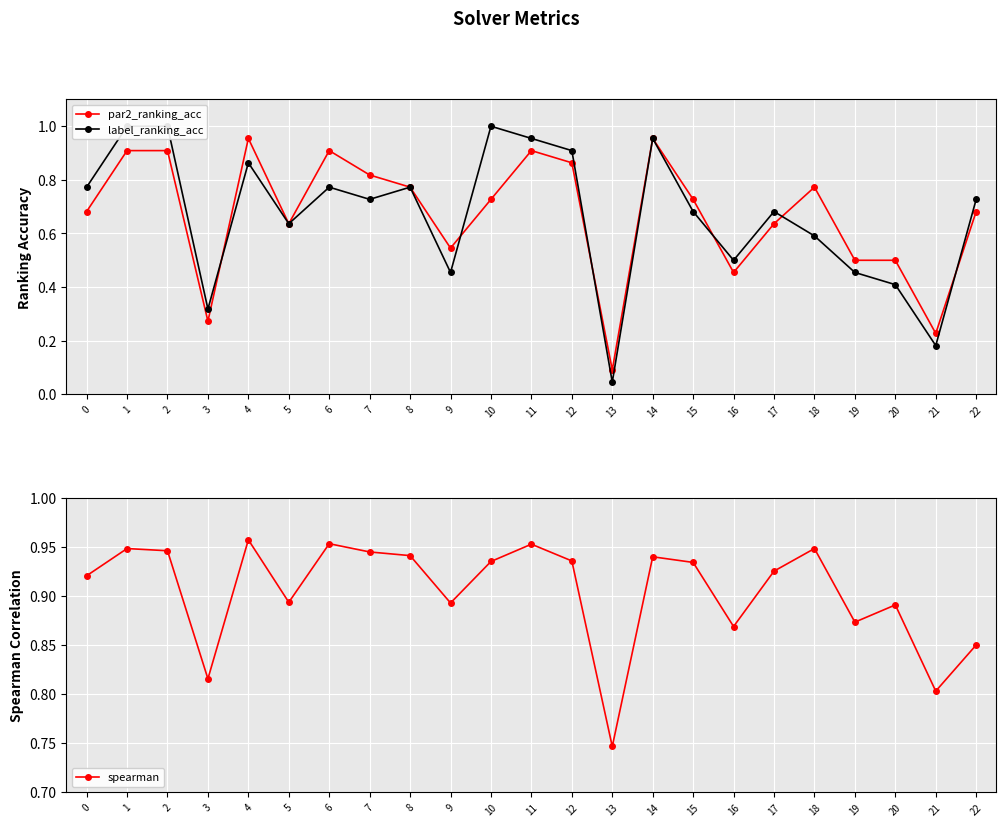

Reading left to right, extract all data points from this chart.

par2_ranking_acc: 0=0.7	1=0.9	2=0.9	3=0.3	4=1.0	5=0.6	6=0.9	7=0.8	8=0.8	9=0.5	10=0.7	11=0.9	12=0.9	13=0.1	14=1.0	15=0.7	16=0.5	17=0.6	18=0.8	19=0.5	20=0.5	21=0.2	22=0.7
label_ranking_acc: 0=0.8	1=1.0	2=1.0	3=0.3	4=0.9	5=0.6	6=0.8	7=0.7	8=0.8	9=0.5	10=1.0	11=1.0	12=0.9	13=0.0	14=1.0	15=0.7	16=0.5	17=0.7	18=0.6	19=0.5	20=0.4	21=0.2	22=0.7
spearman: 0=0.9	1=0.9	2=0.9	3=0.8	4=1.0	5=0.9	6=1.0	7=0.9	8=0.9	9=0.9	10=0.9	11=1.0	12=0.9	13=0.7	14=0.9	15=0.9	16=0.9	17=0.9	18=0.9	19=0.9	20=0.9	21=0.8	22=0.9